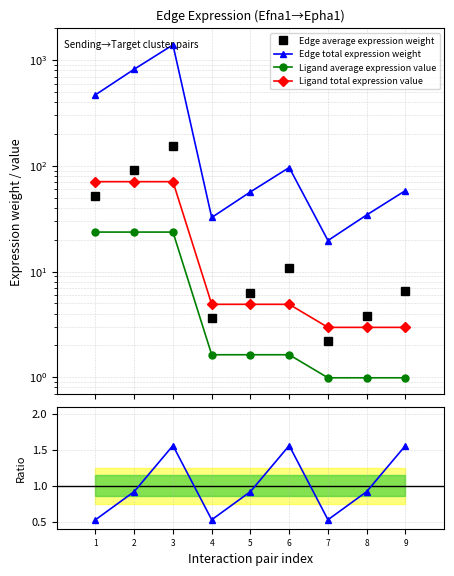

Between 4 and 7, which series saw the biggest shift?

Edge total expression weight